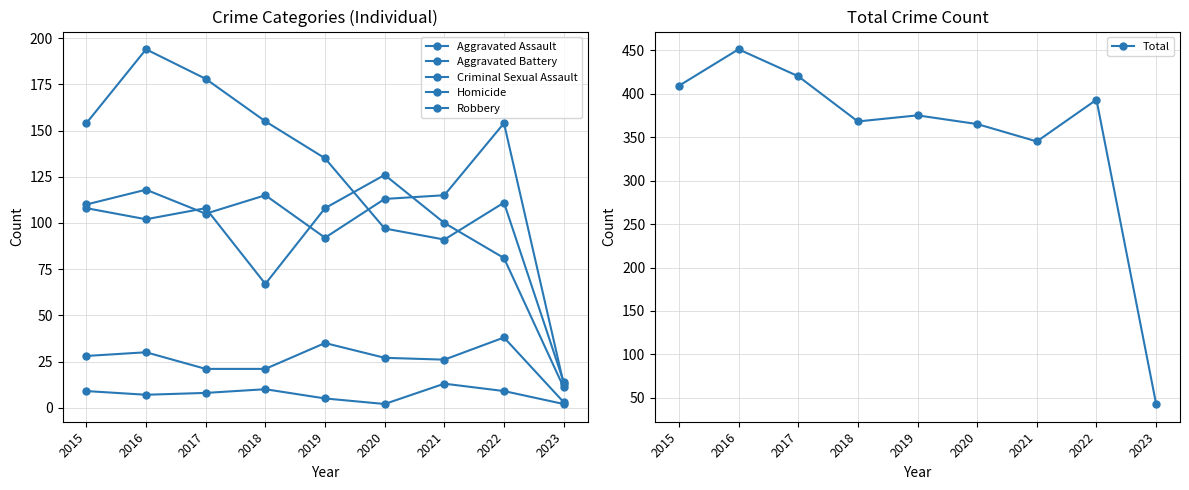

How many values in the Aggravated Battery series are below 102?

4